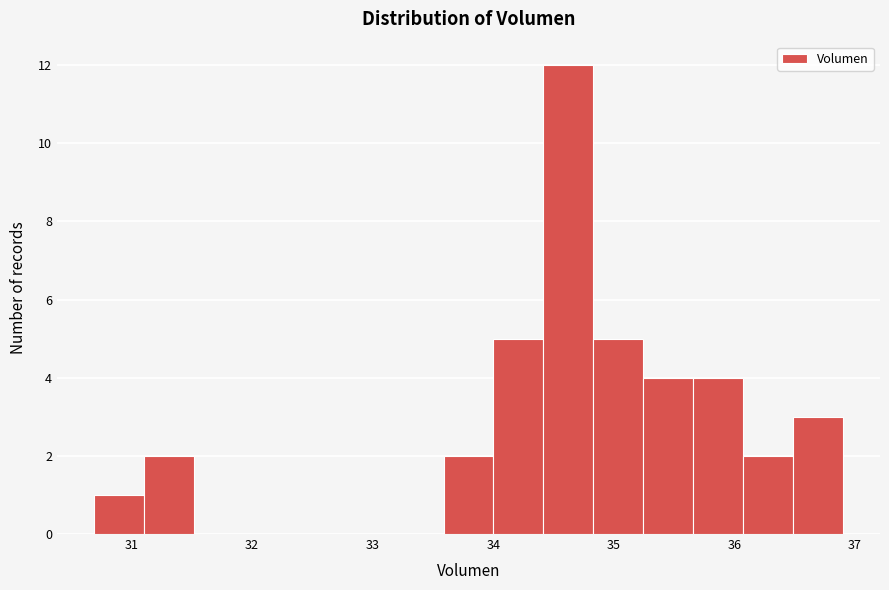

Reading left to right, transcribe this chart: for each bar, give the range it covers on the x-axis and its height. Neither the bar edges nor the heights are printed on the chart, so give them approximately, as read against the axes.

30.7 to 31.1: 1
31.1 to 31.5: 2
31.5 to 31.9: 0
31.9 to 32.3: 0
32.3 to 32.8: 0
32.8 to 33.2: 0
33.2 to 33.6: 0
33.6 to 34.0: 2
34.0 to 34.4: 5
34.4 to 34.8: 12
34.8 to 35.2: 5
35.2 to 35.7: 4
35.7 to 36.1: 4
36.1 to 36.5: 2
36.5 to 36.9: 3